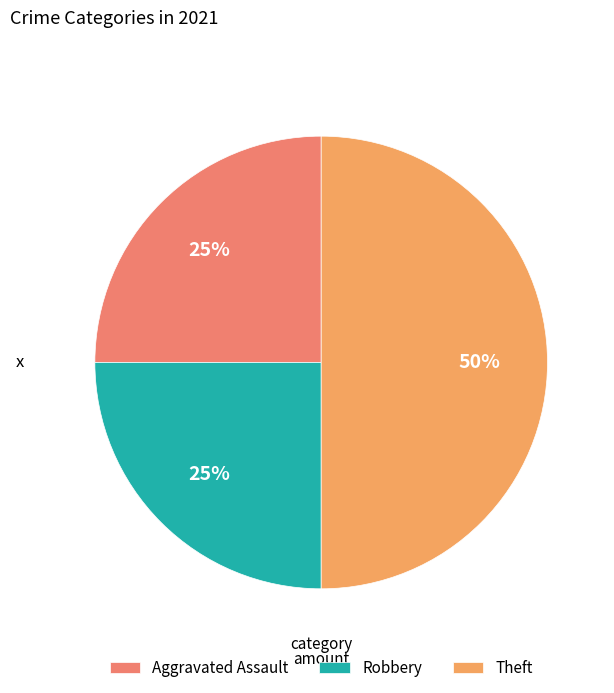

What is the largest slice in the pie chart?

Theft